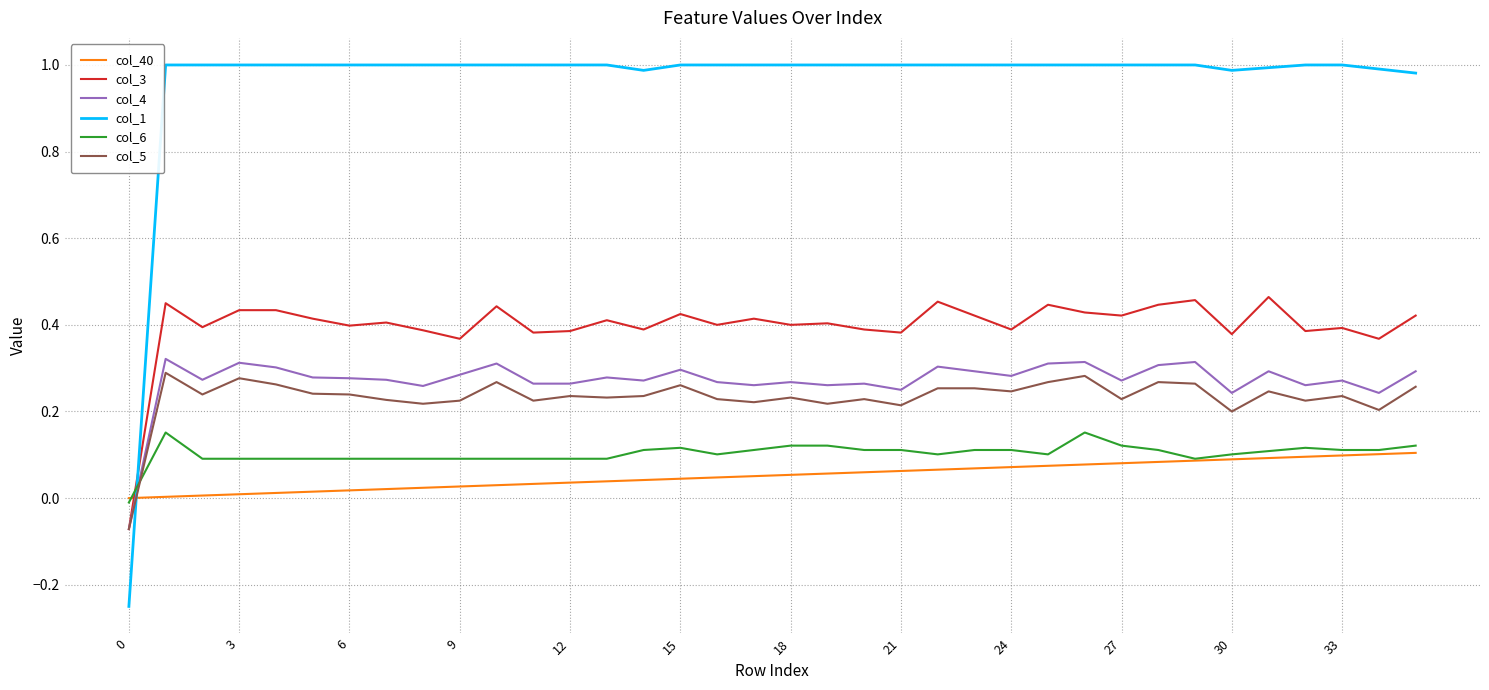

Which series ends up on top after the final intersection of col_1 and col_4?

col_1